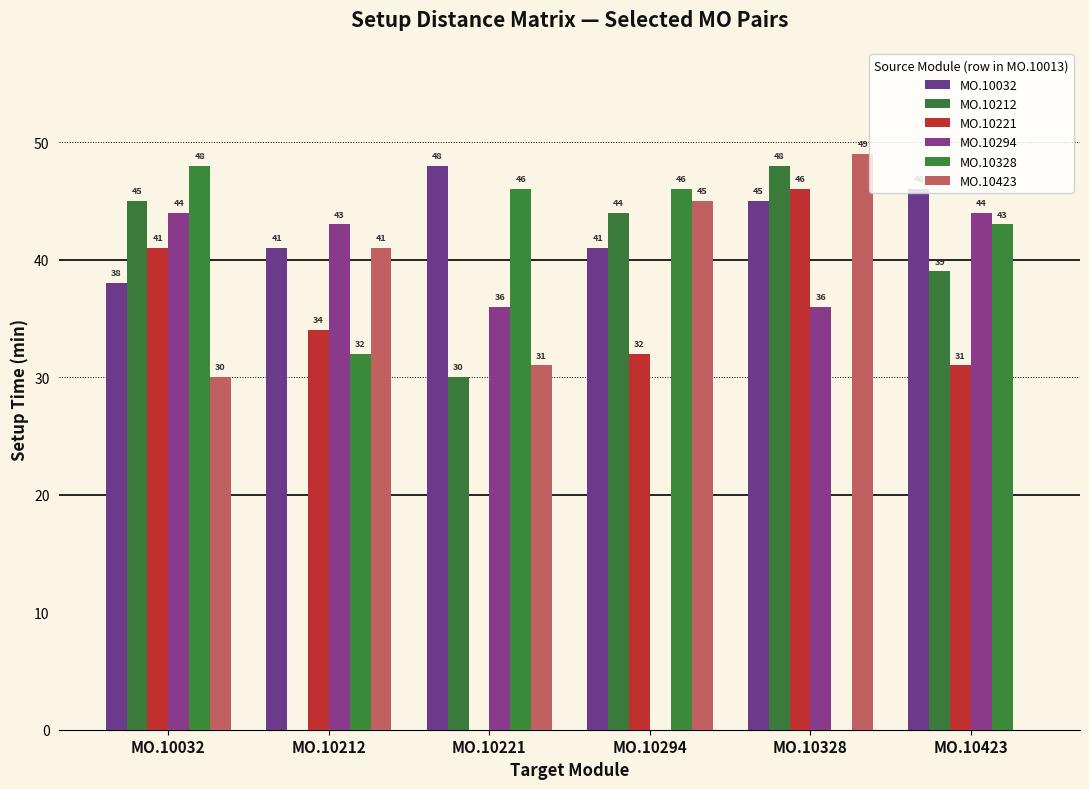

Is it true that MO.10423 equals 42 at MO.10032?

False